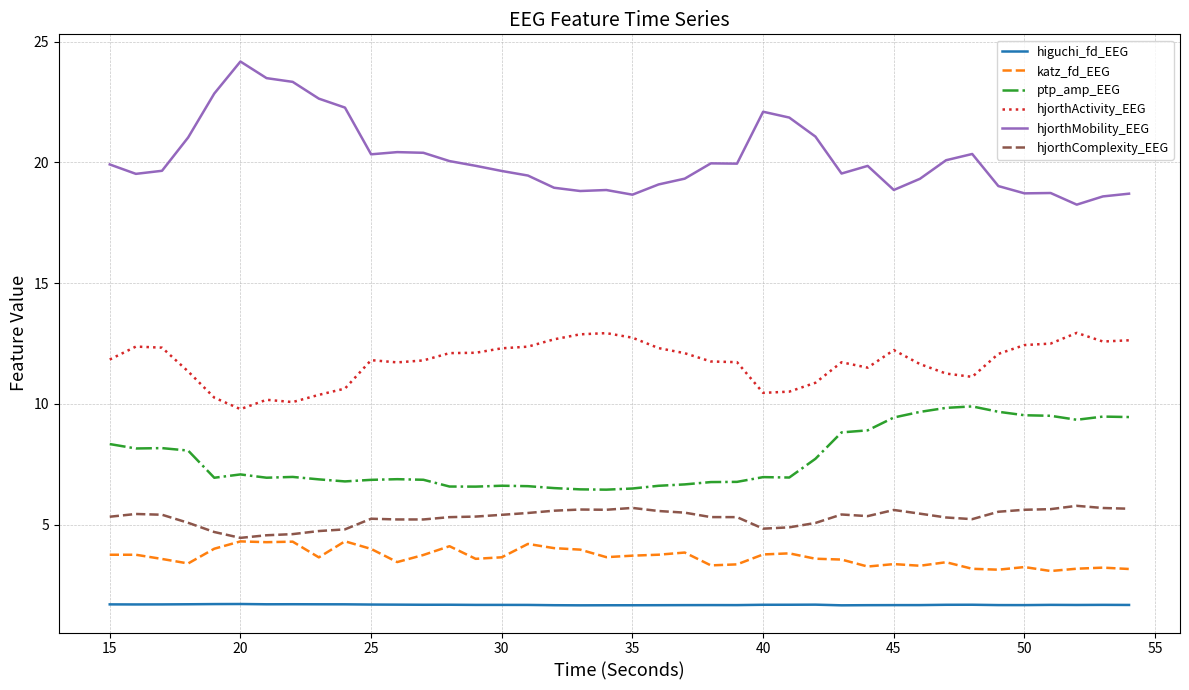

Which series has the largest total across all categories?

hjorthMobility_EEG